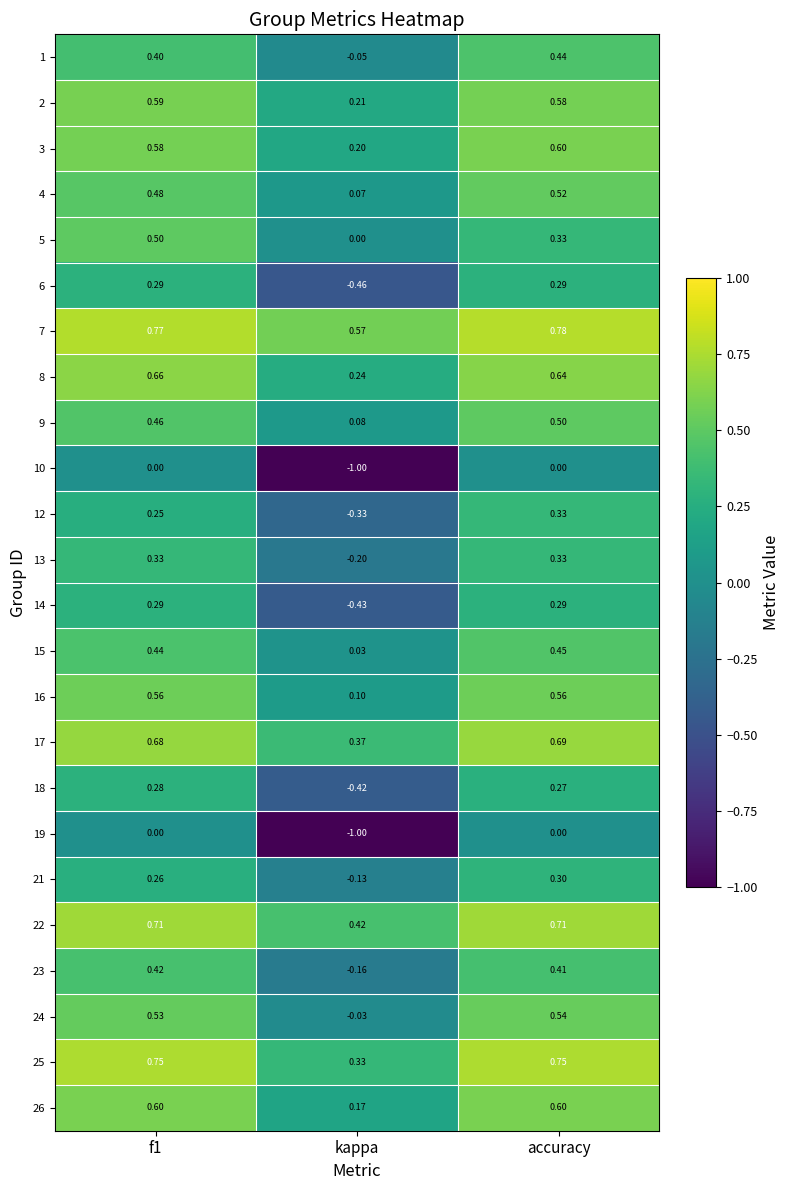

At which label is 4 closest to 0?

kappa